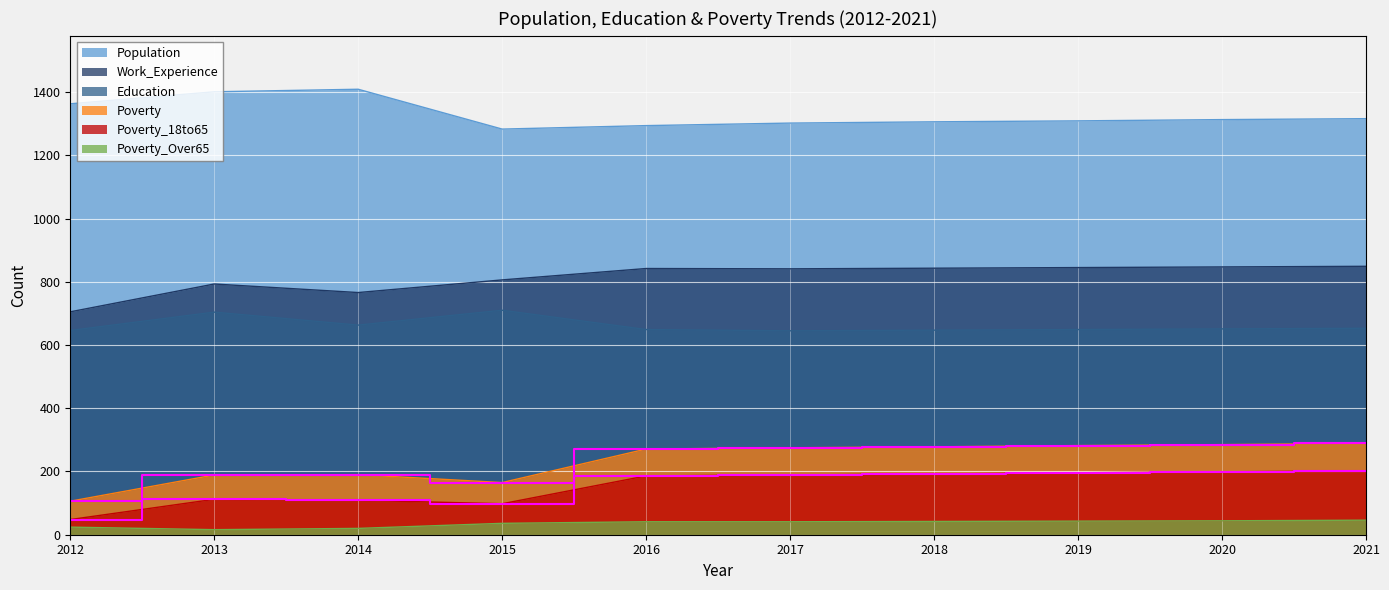

What is the minimum value for Work_Experience?

705